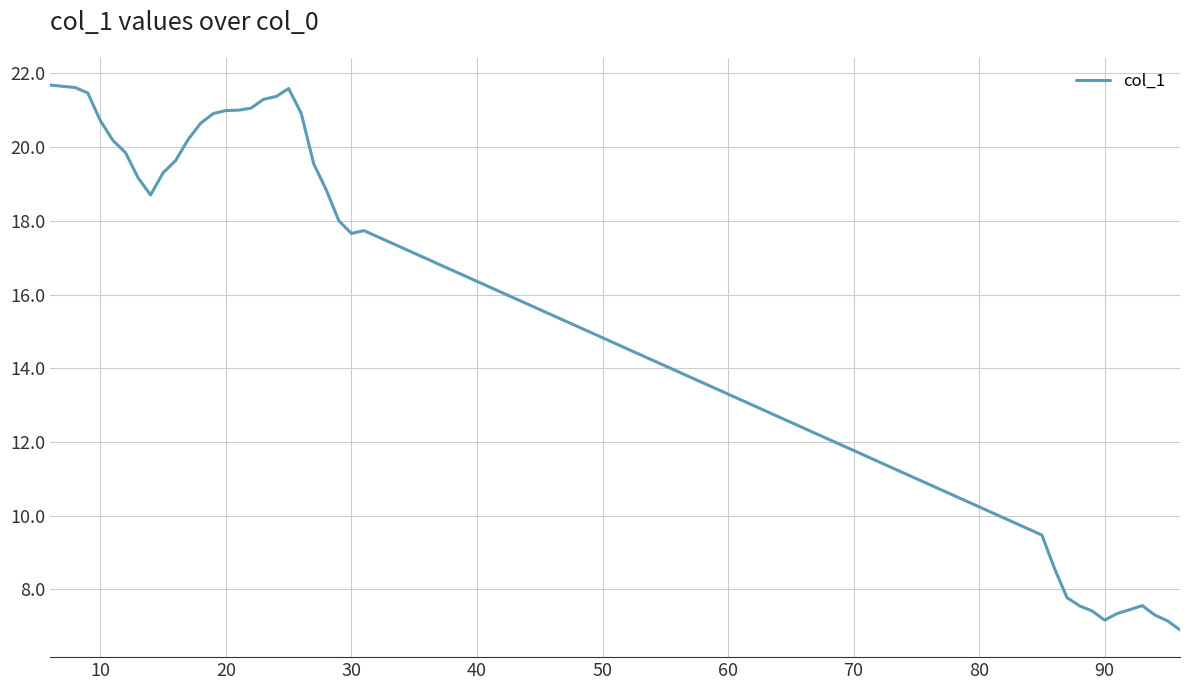

What is the greatest value displayed?

21.7